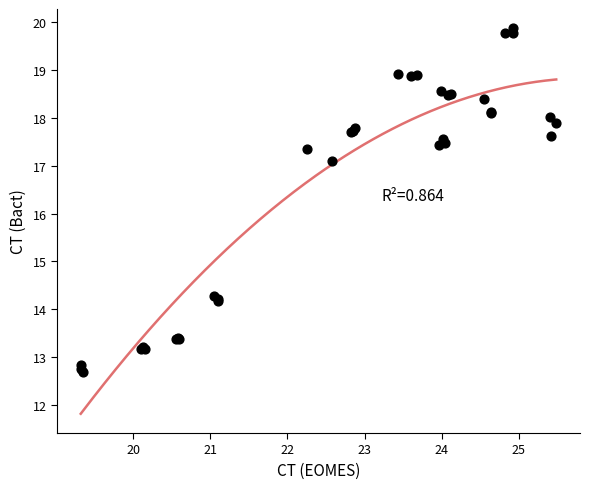

What Y value in the scatter plot is closest to 16?

17.1